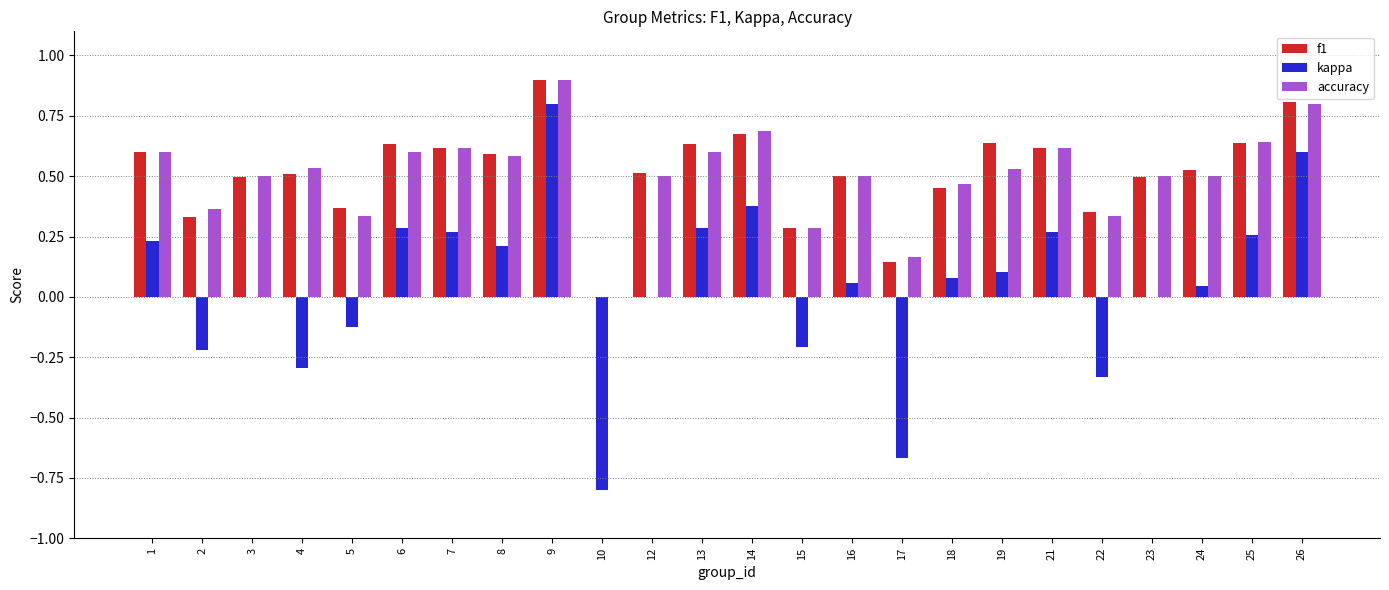

Which category has the highest value in the accuracy series?

9